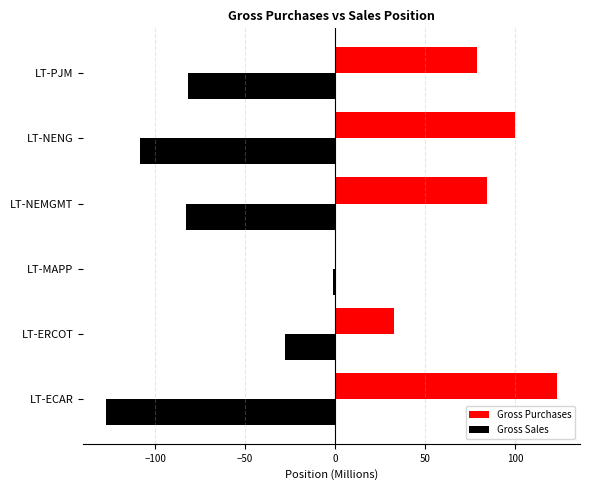

What is the greatest value displayed?

123.5